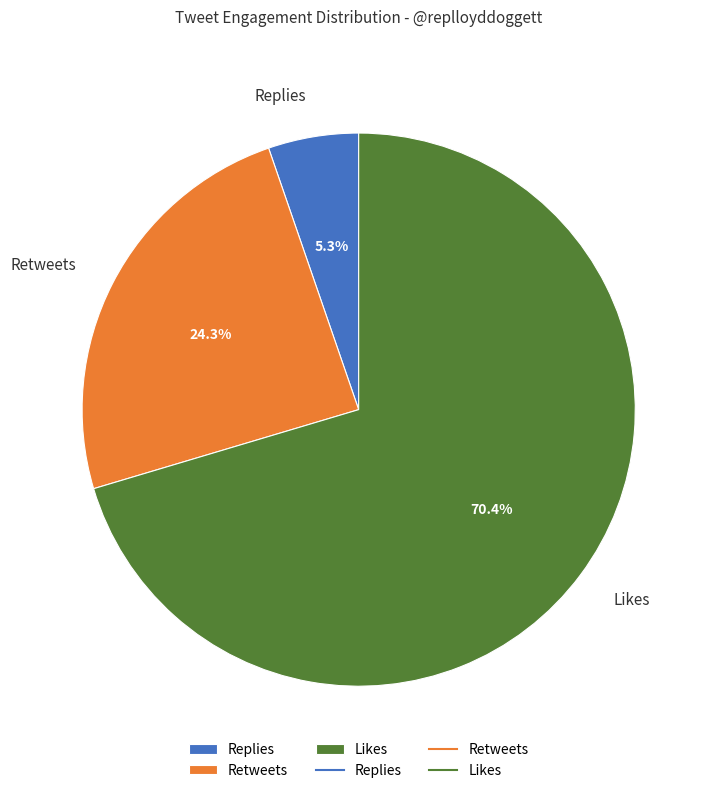

Which slice is the largest?

Likes